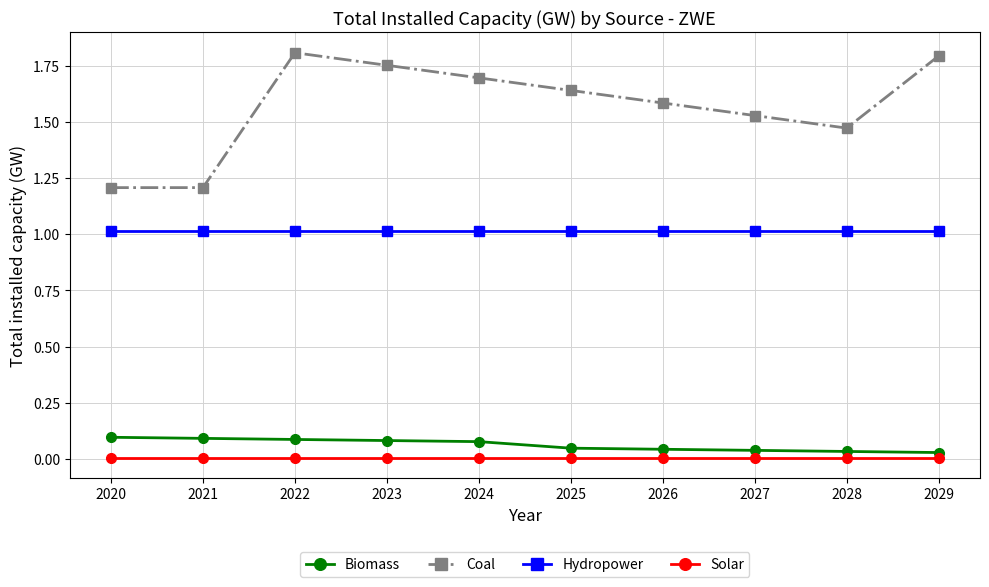

True or false: Hydropower and Biomass cross at least once.

False